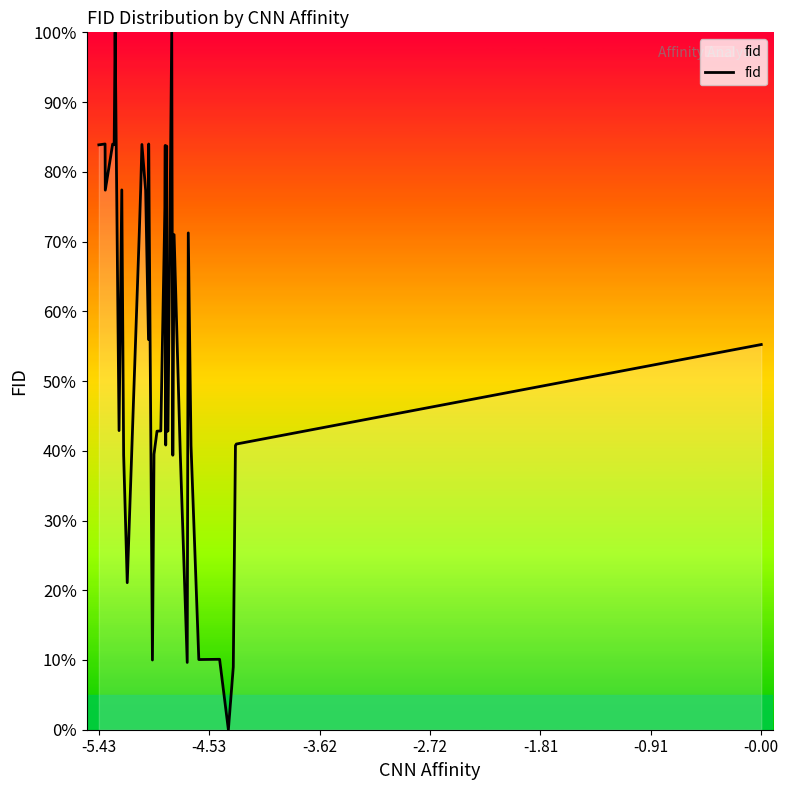

How many lines are shown in the chart?

1